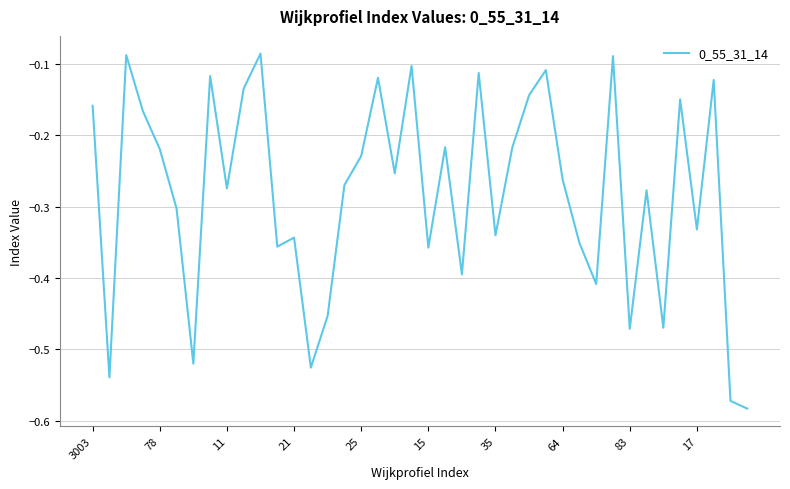

True or false: there are more than 1 points higher than both neighbors.

True